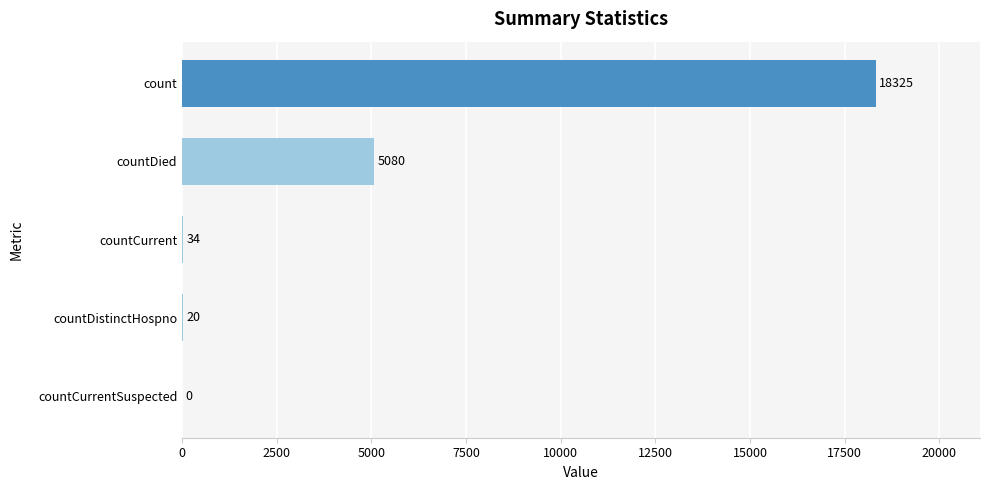

Where is the data nearest to the value 9162?

countDied